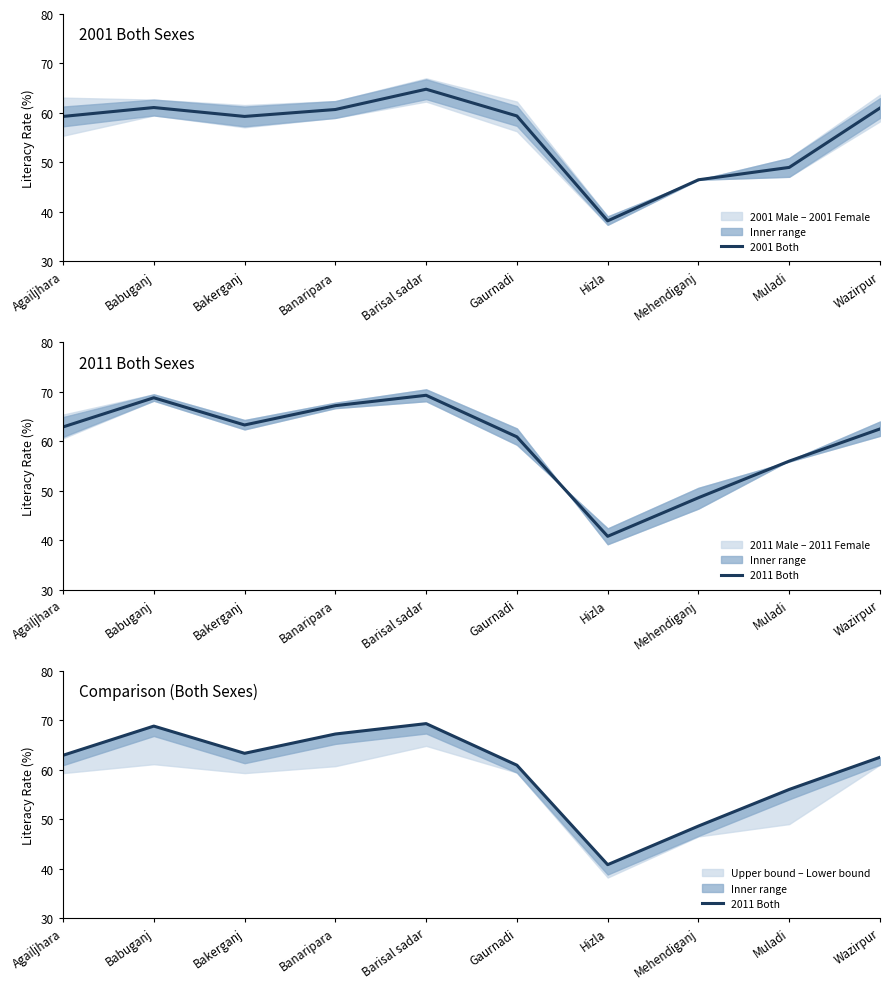

True or false: 2001 Both and 2011 Both cross at least once.

False